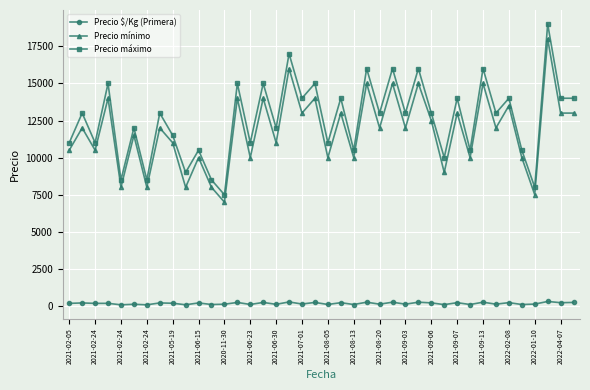

True or false: Precio $/Kg (Primera) and Precio mínimo cross at least once.

False